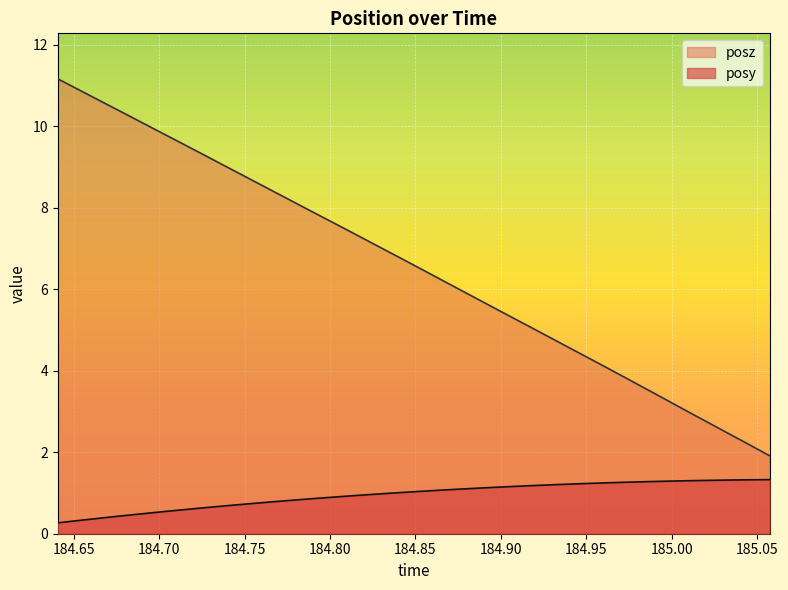

Does the chart display data point markers on the line(s)?

No